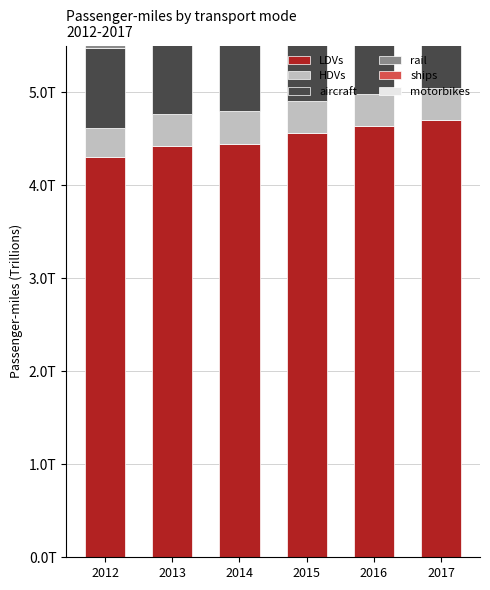

What is the difference between the maximum and second lowest values in the aircraft series?

60308167000.0